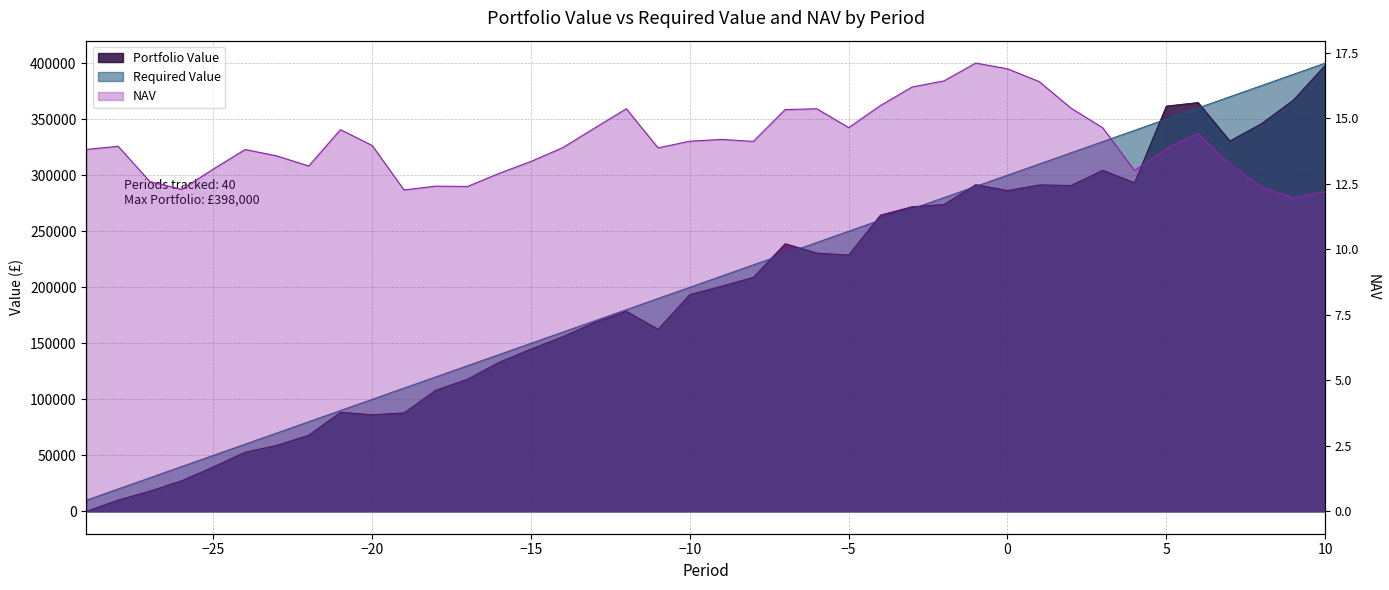

Is the value of Portfolio Value at -18 greater than the value of NAV at -5?

Yes